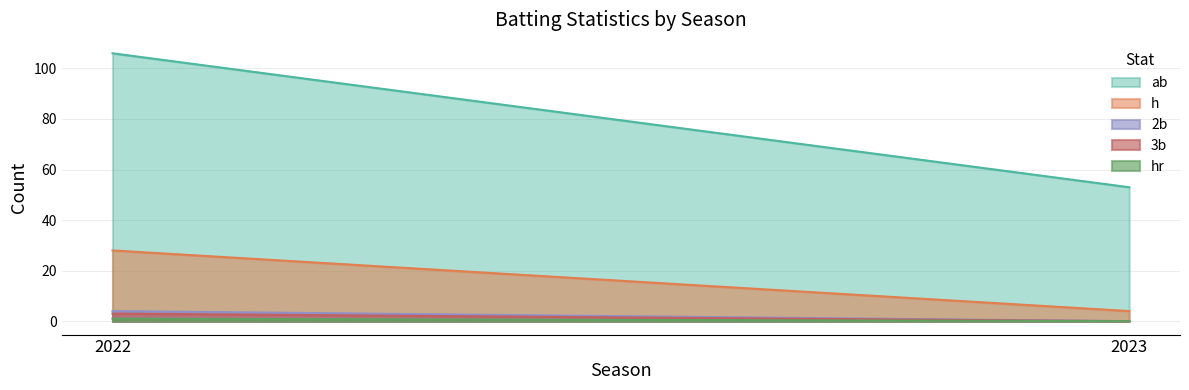

Which has a higher value, 2022 or 2023?

2022